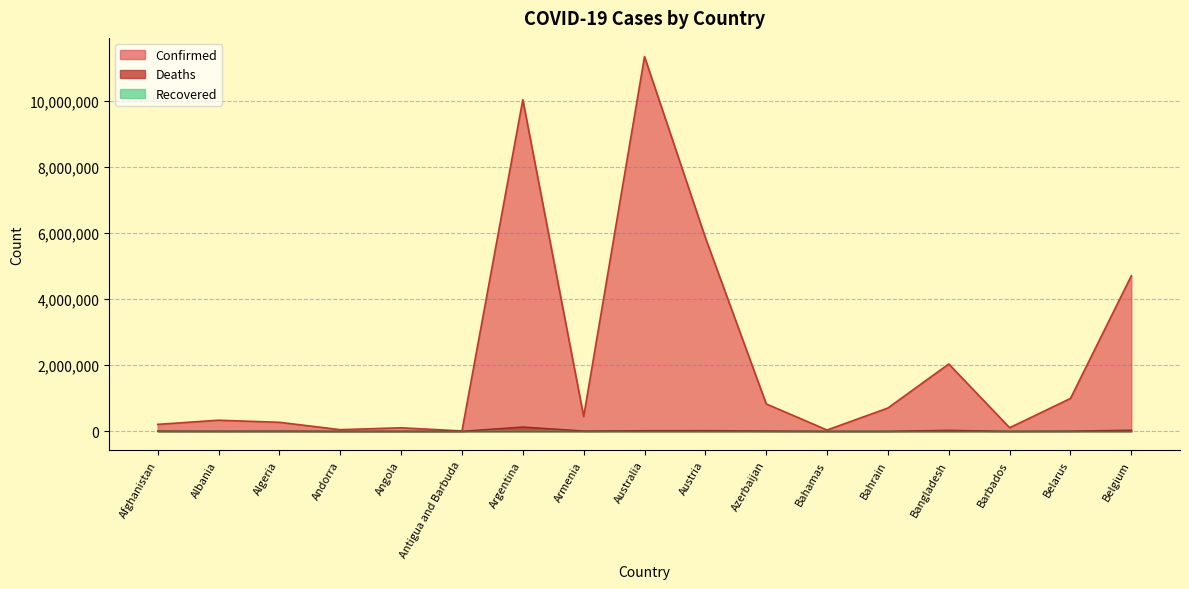

True or false: Deaths has more than 0 interior local peaks.

True